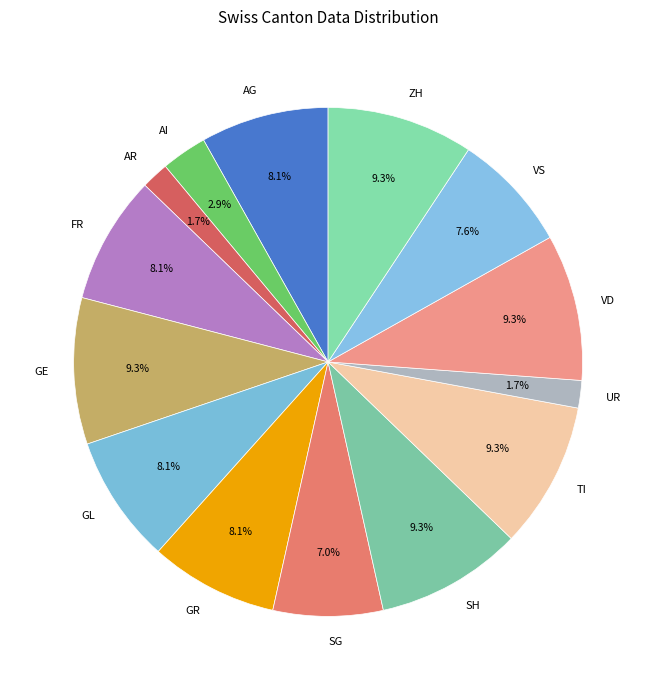

What is the total percentage of VD and VS?

16.9%